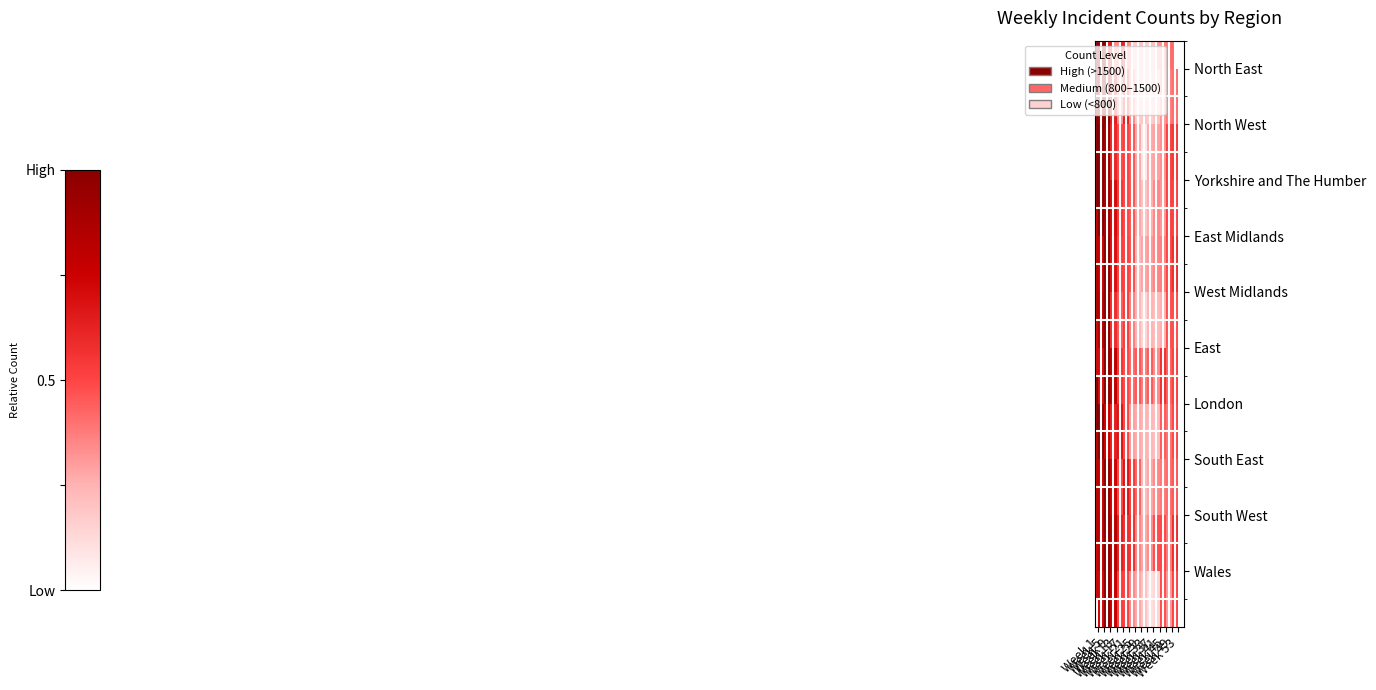

The value of North West at Week 37 is 0.3. True or false?

True